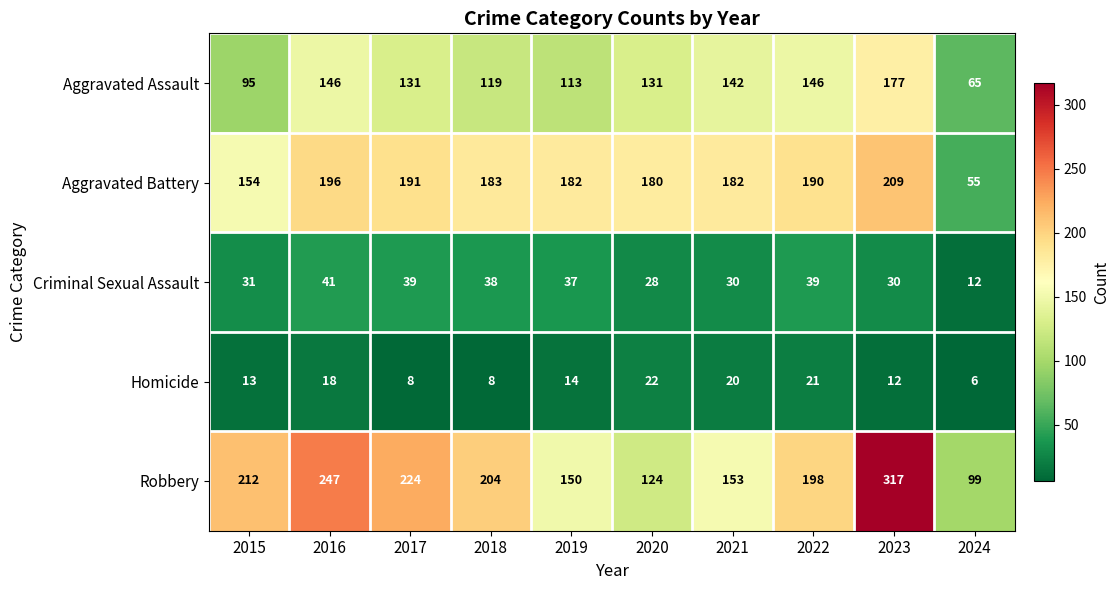

Rank the series by their maximum value, from lowest to highest.

Homicide, Criminal Sexual Assault, Aggravated Assault, Aggravated Battery, Robbery